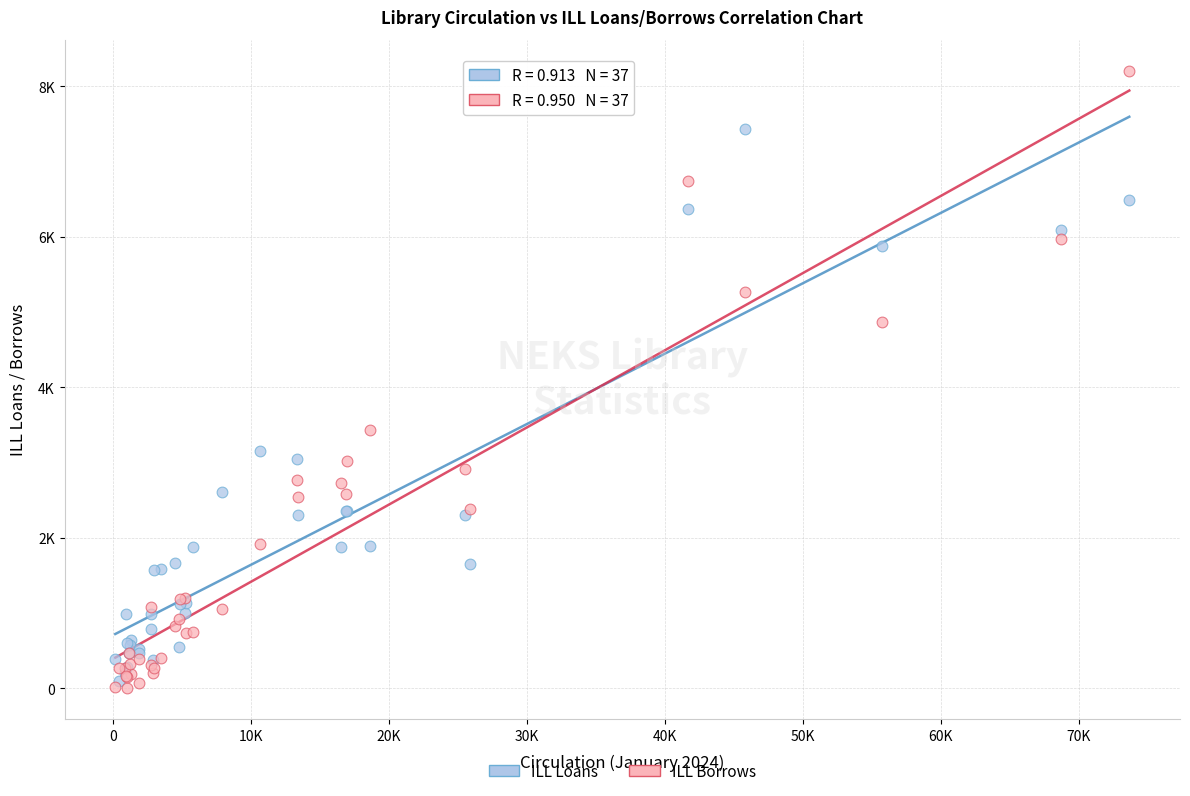

What are all the series names shown in the legend?

ILL Loans, ILL Borrows